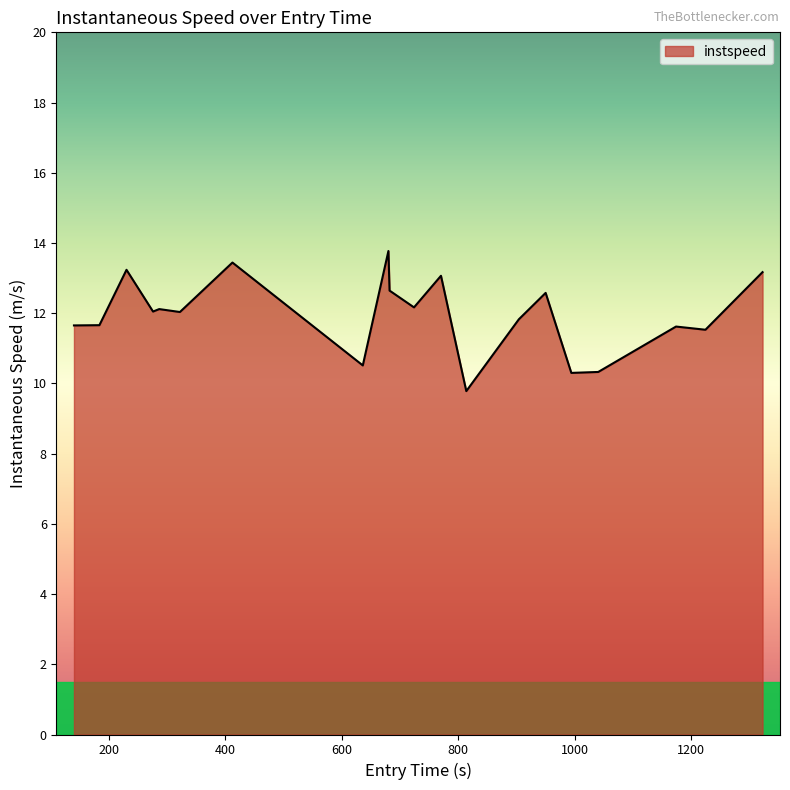

What is the difference between the maximum and minimum values?

4.0